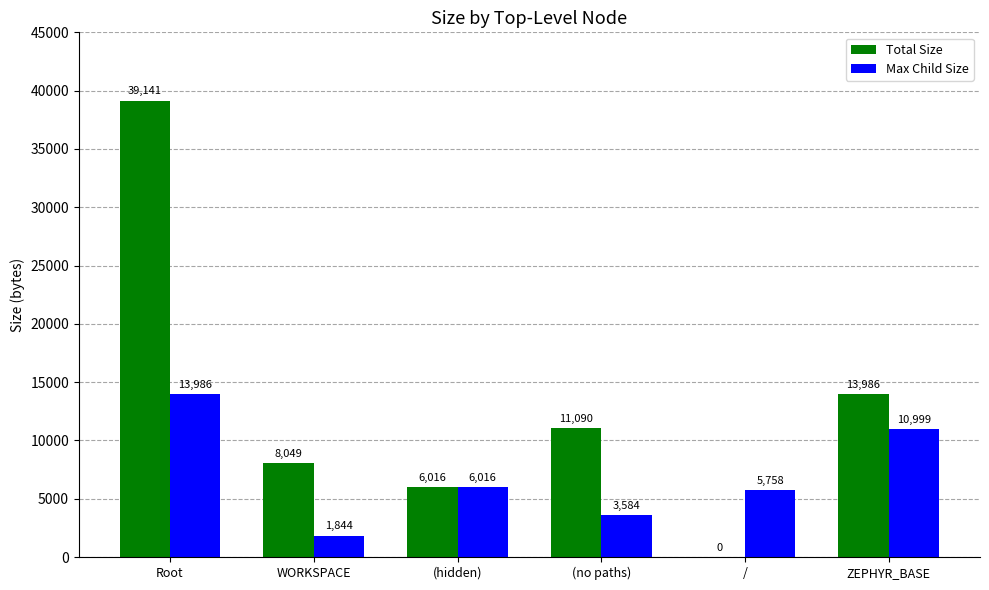

Between WORKSPACE and /, which series saw the biggest shift?

Total Size